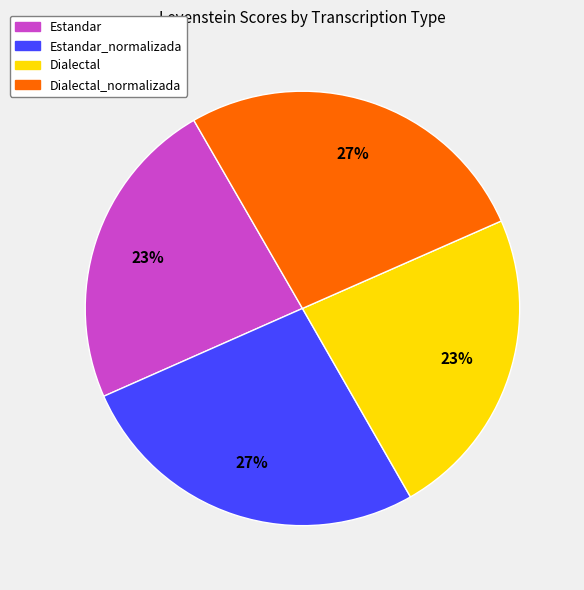

Count the number of slices in the pie.

4